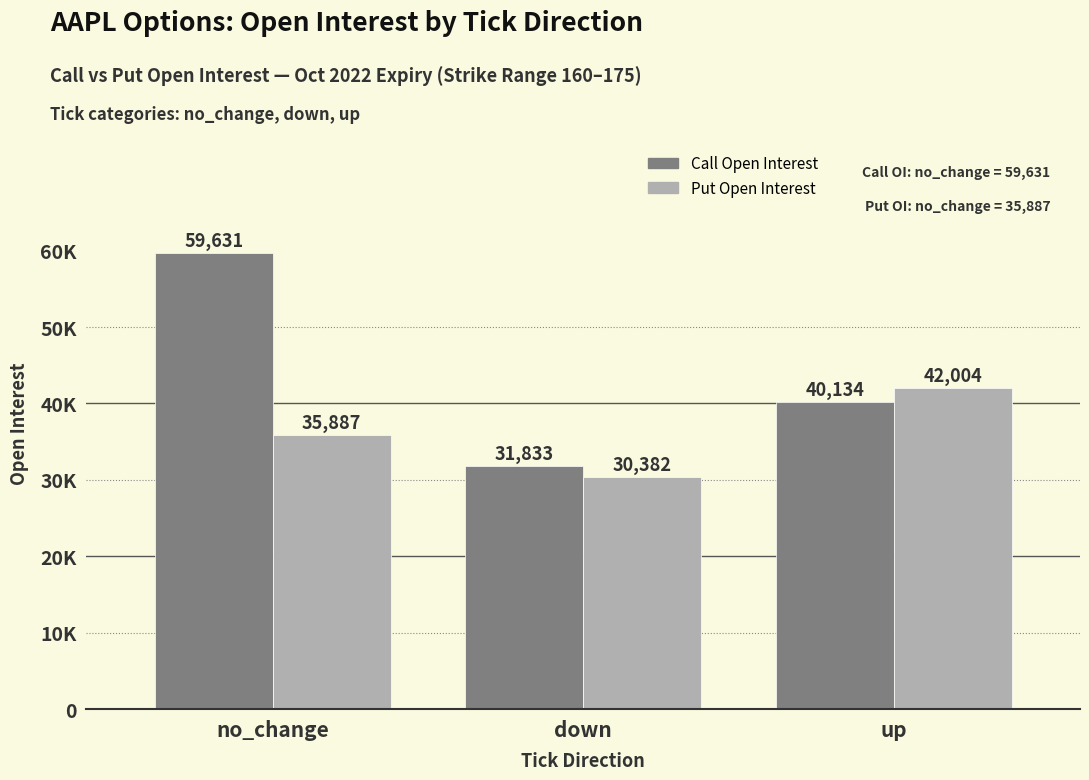

What is the difference between the highest and lowest values at no_change?

23744